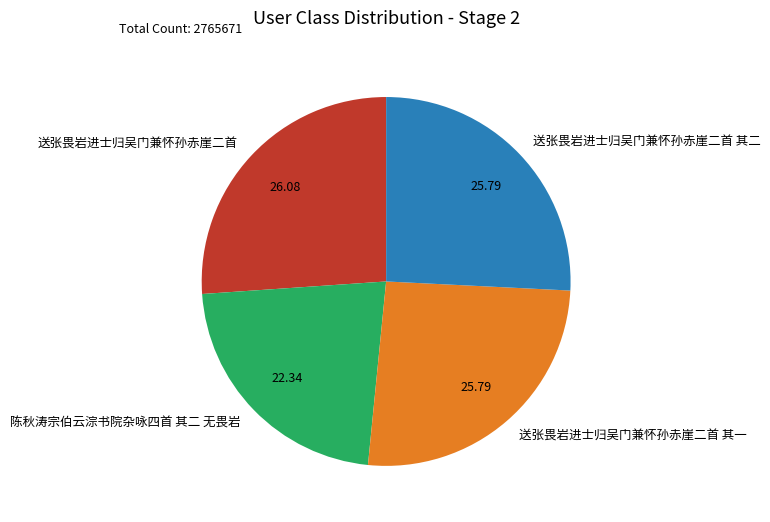

Which category has the smallest portion of the pie?

陈秋涛宗伯云淙书院杂咏四首 其二 无畏岩